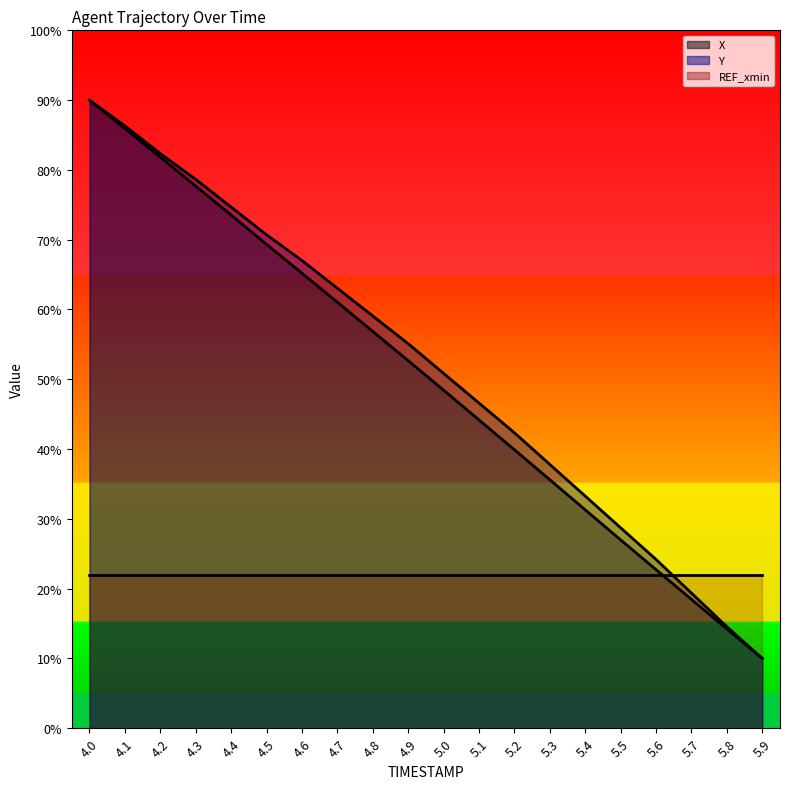

The value of X at 4.3 is 134.0. True or false?

False